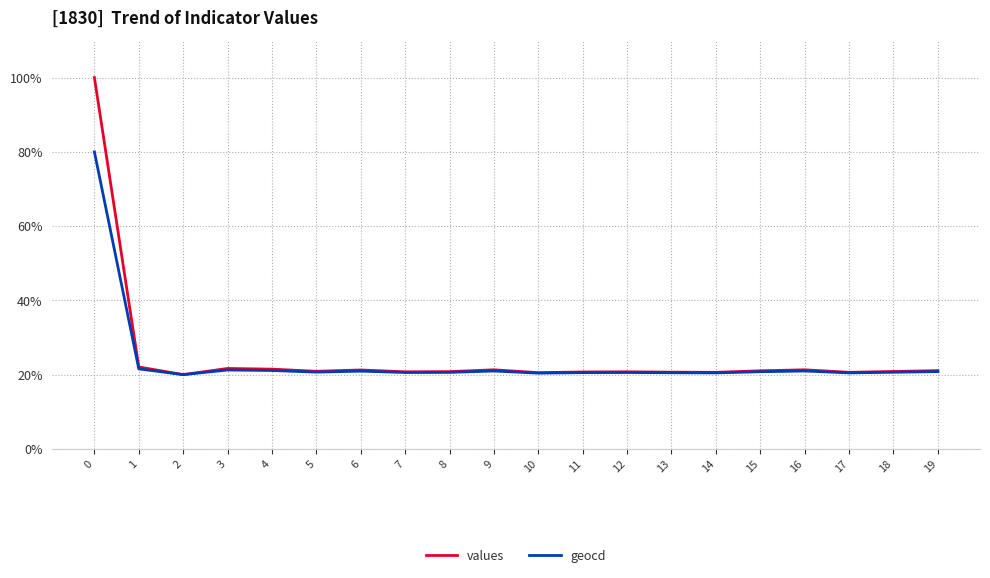

Count the number of data series in this chart.

2